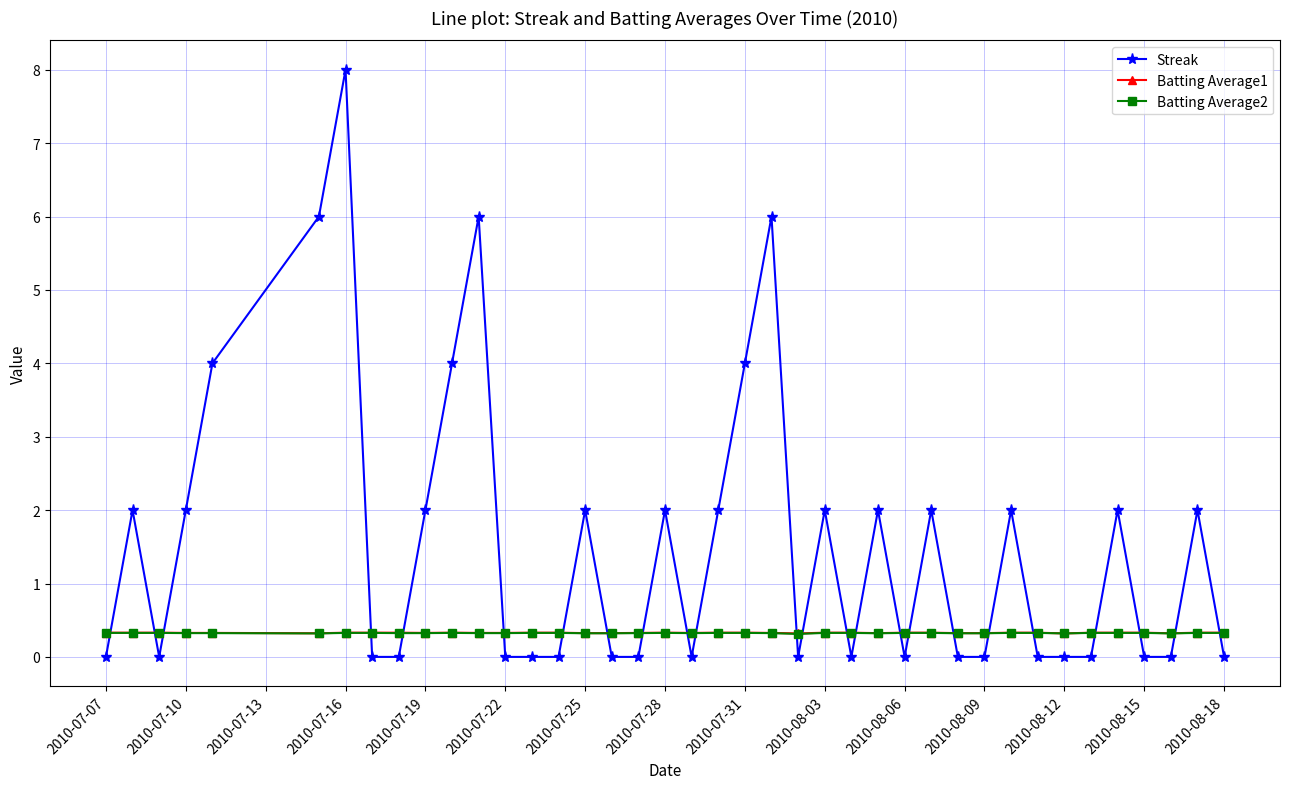

Count the number of data series in this chart.

3